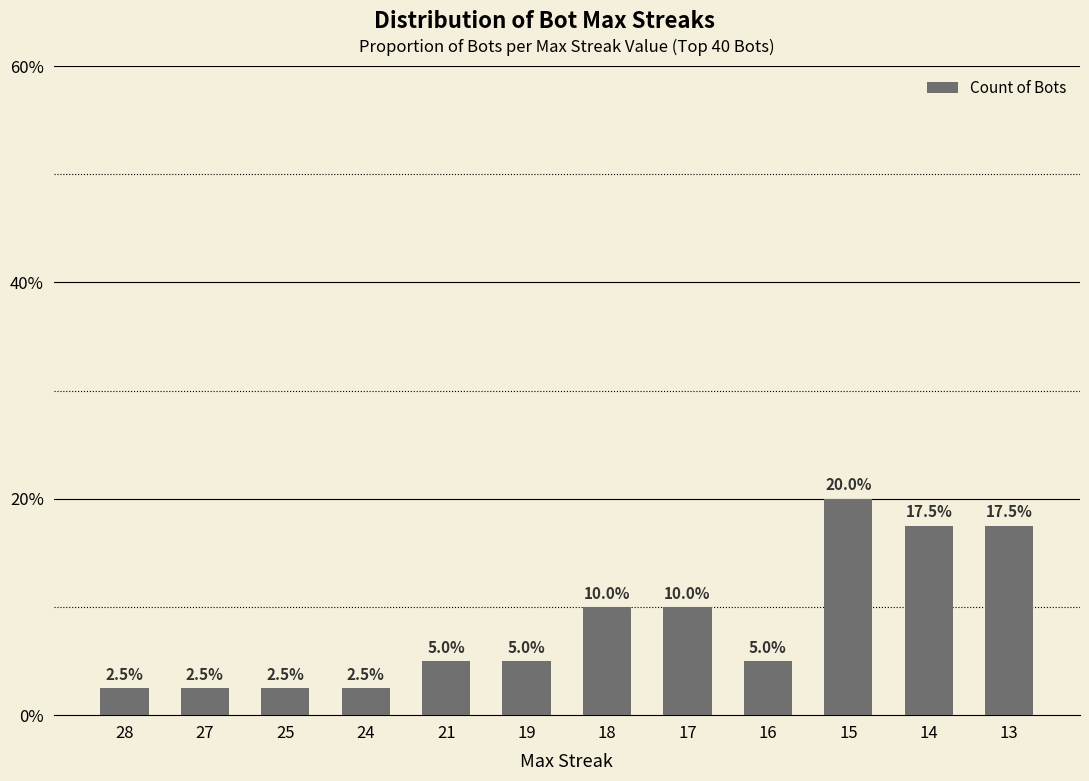

Are the bars horizontal?

No